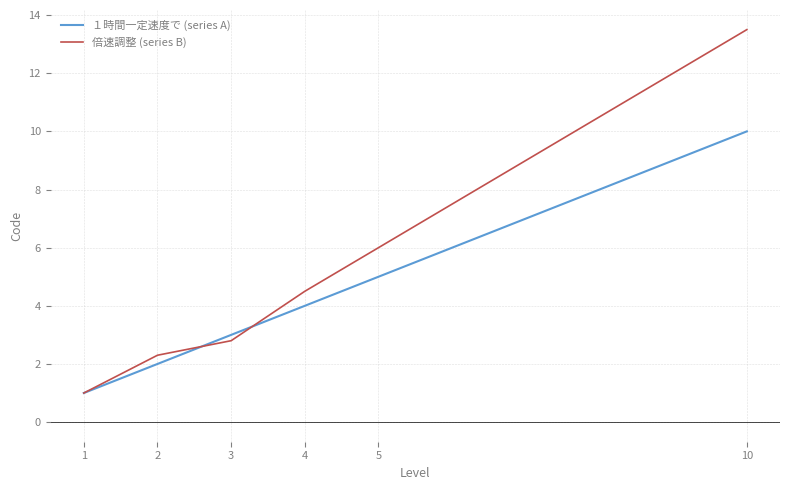

True or false: 倍速調整 (series B) has a value of 6.0 at 5.

True